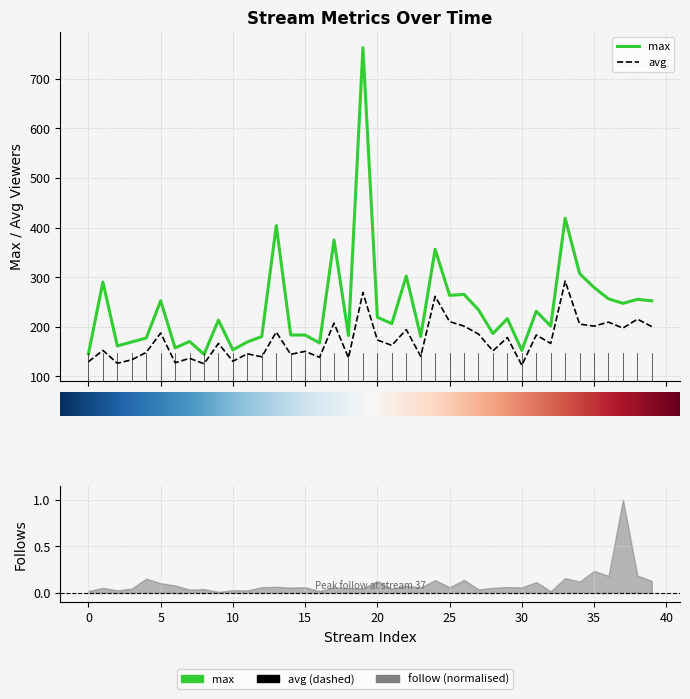

The max series shows 216 at 29. True or false?

True